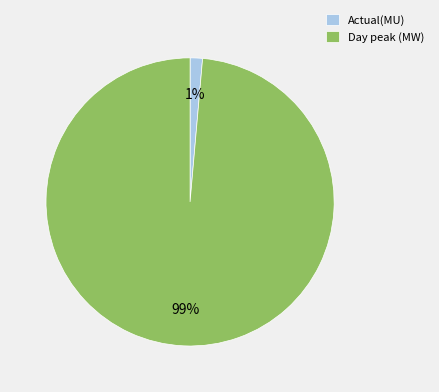

How many segments does this pie chart have?

2